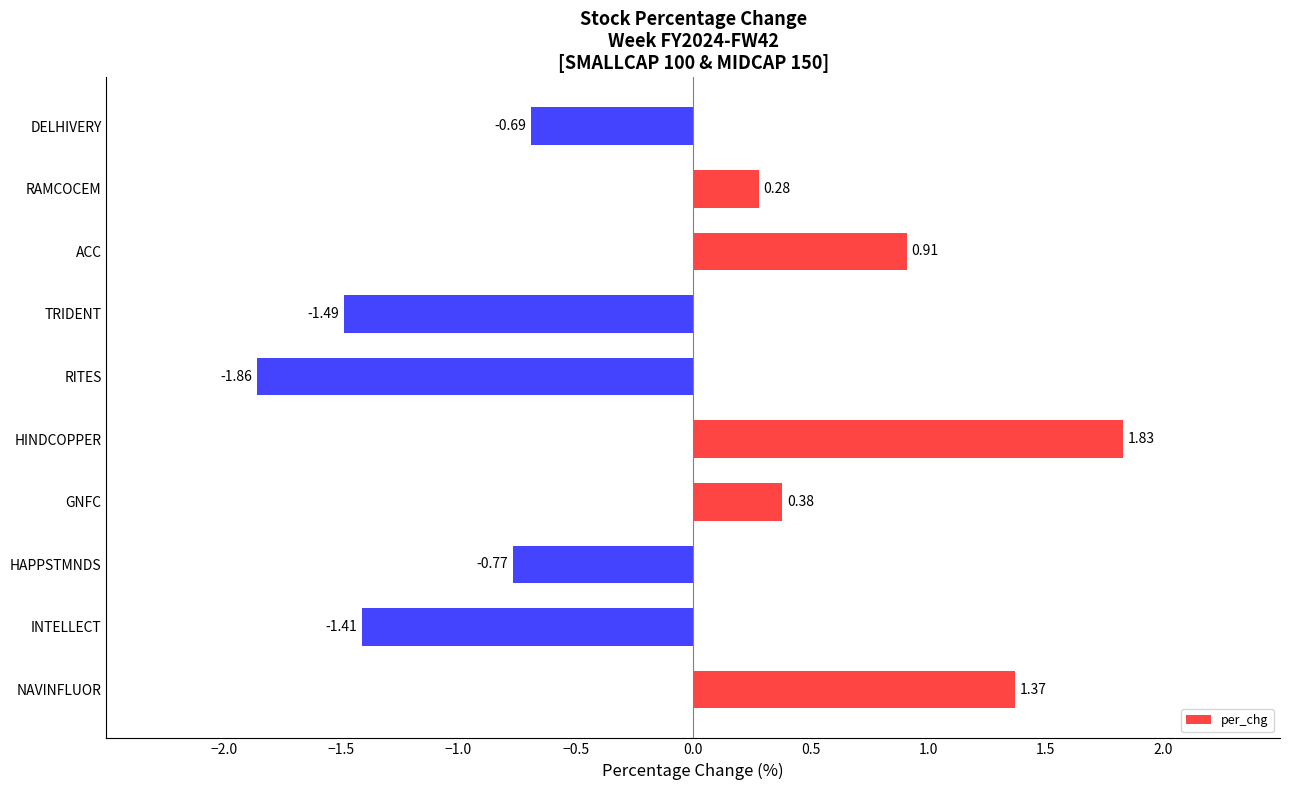

List the labels in order of value, largest first.

HINDCOPPER, NAVINFLUOR, ACC, GNFC, RAMCOCEM, DELHIVERY, HAPPSTMNDS, INTELLECT, TRIDENT, RITES